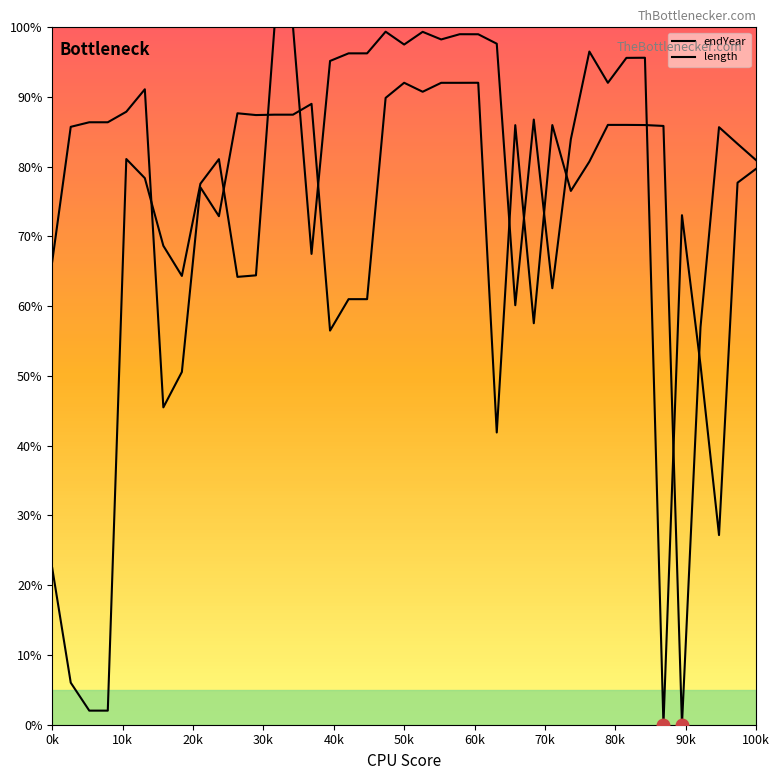

How many values in endYear are above zero?

38